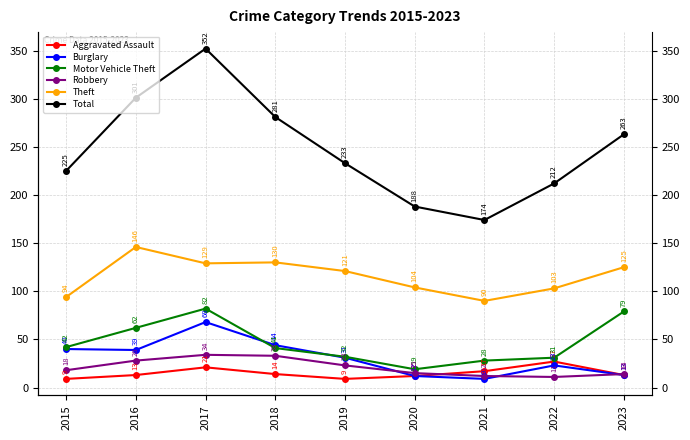

Between 2016 and 2021, which series saw the biggest shift?

Total